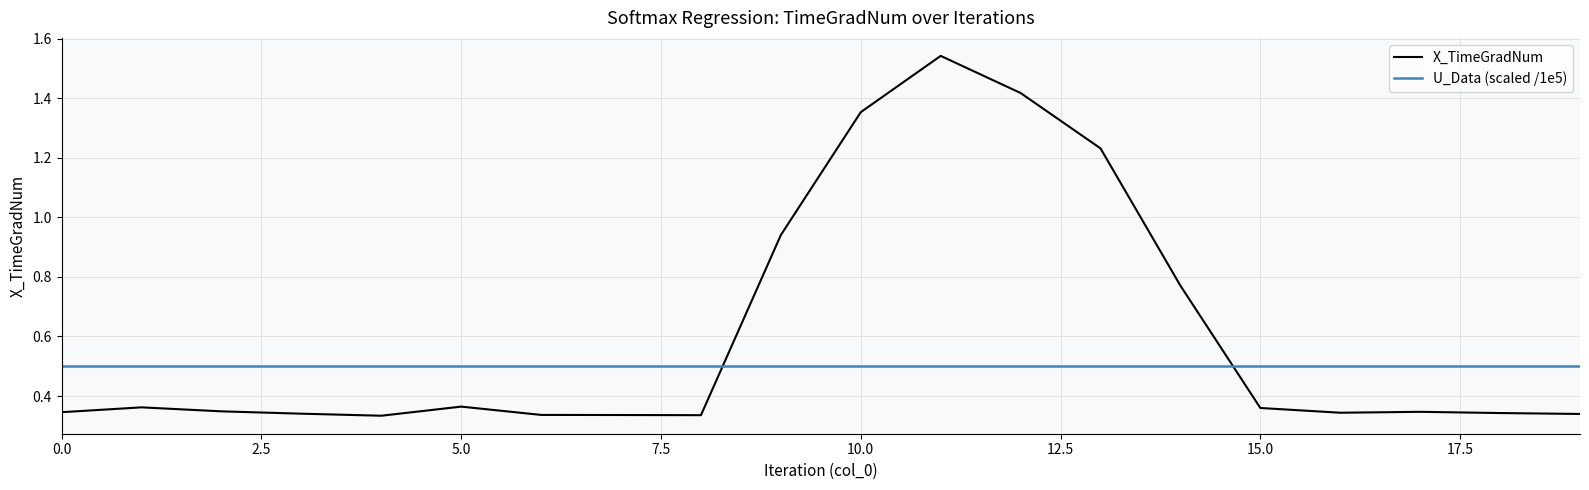

Rank the series by their average value, from highest to lowest.

X_TimeGradNum, U_Data (scaled /1e5)